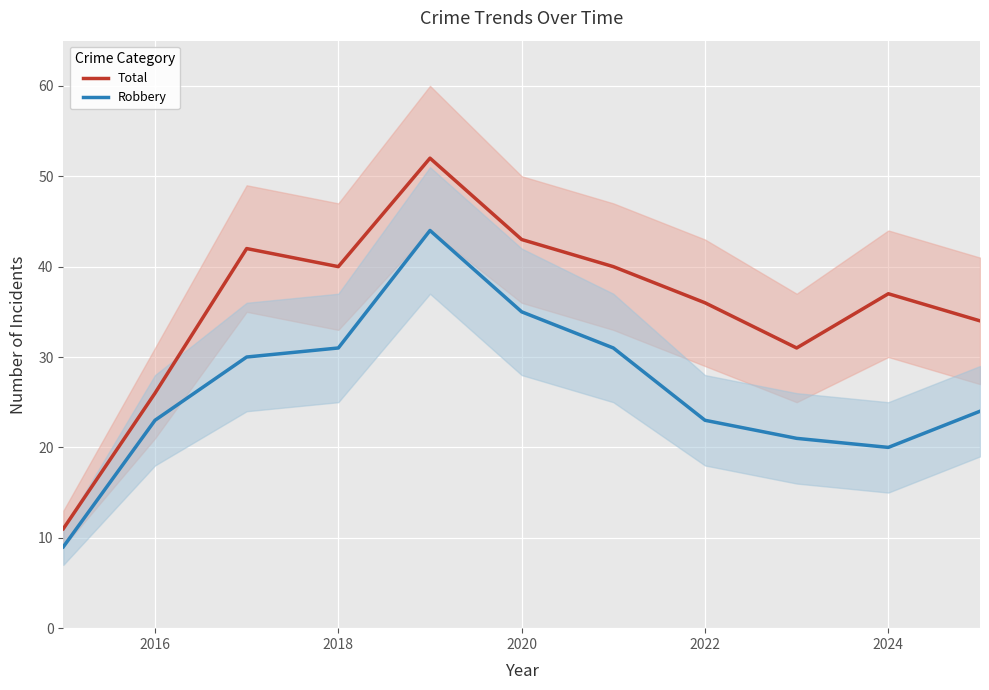

True or false: Robbery has a value of 35 at 2020.

True